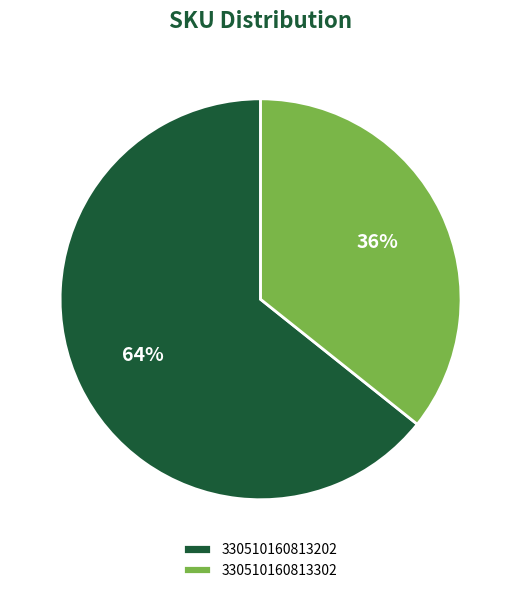

The 330510160813202 slice represents 54% of the pie. True or false?

False